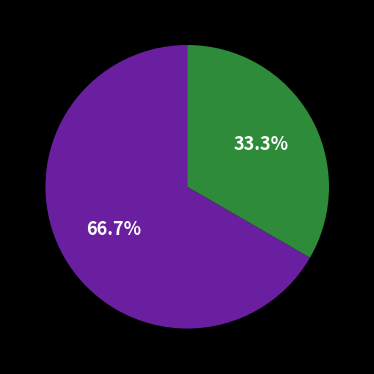

Is there any slice that represents more than half of the pie?

Yes